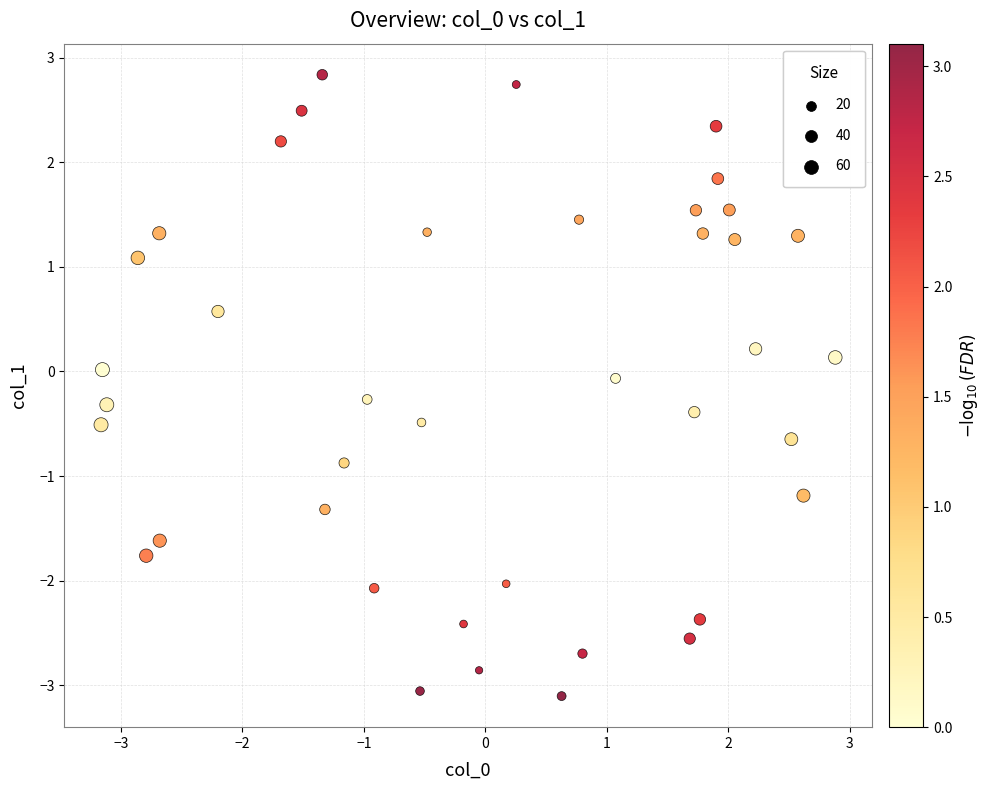

What is the range of X values (max minus min)?

6.0